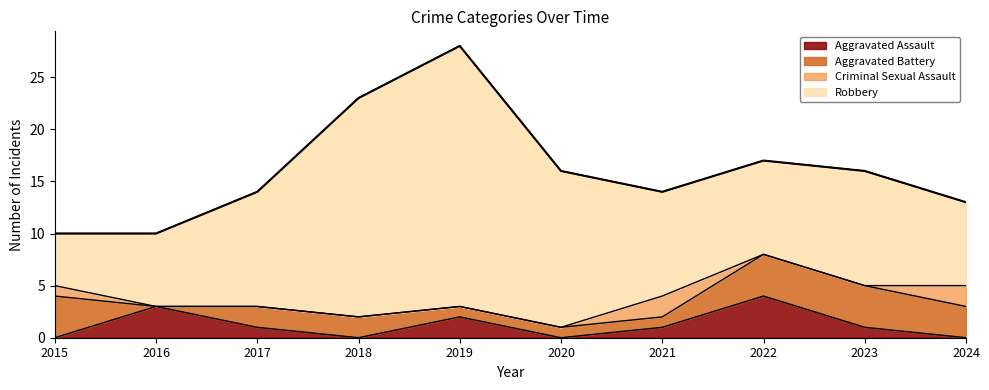

Which category has the highest value in the Aggravated Assault series?

2022